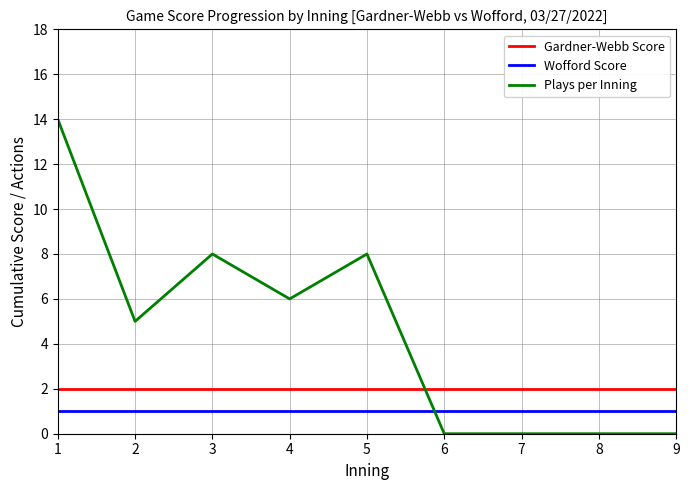

What is the highest value of the Gardner-Webb Score series?

2